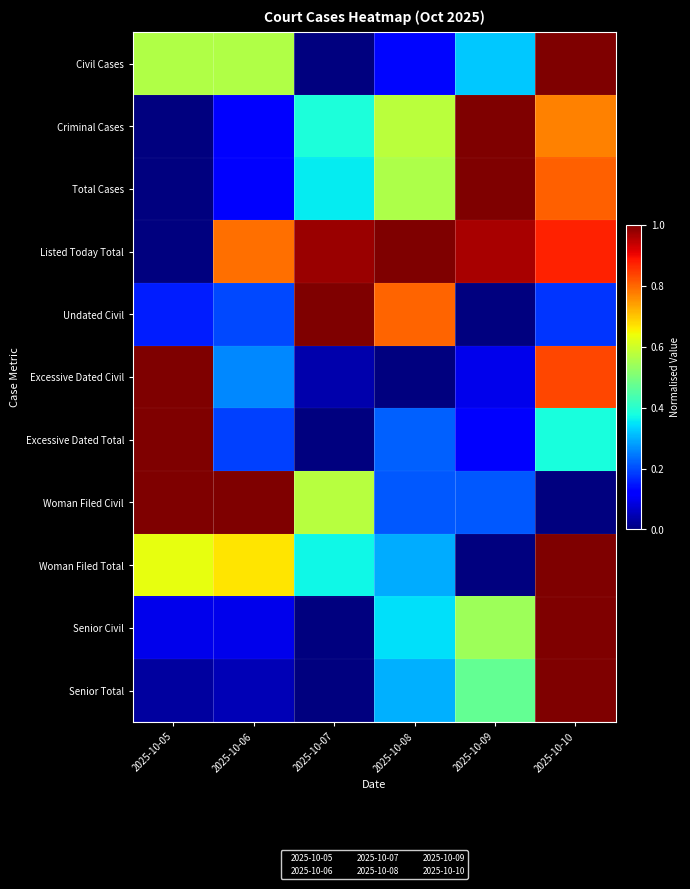

Between 2025-10-08 and 2025-10-09, which series saw the biggest shift?

Undated Civil